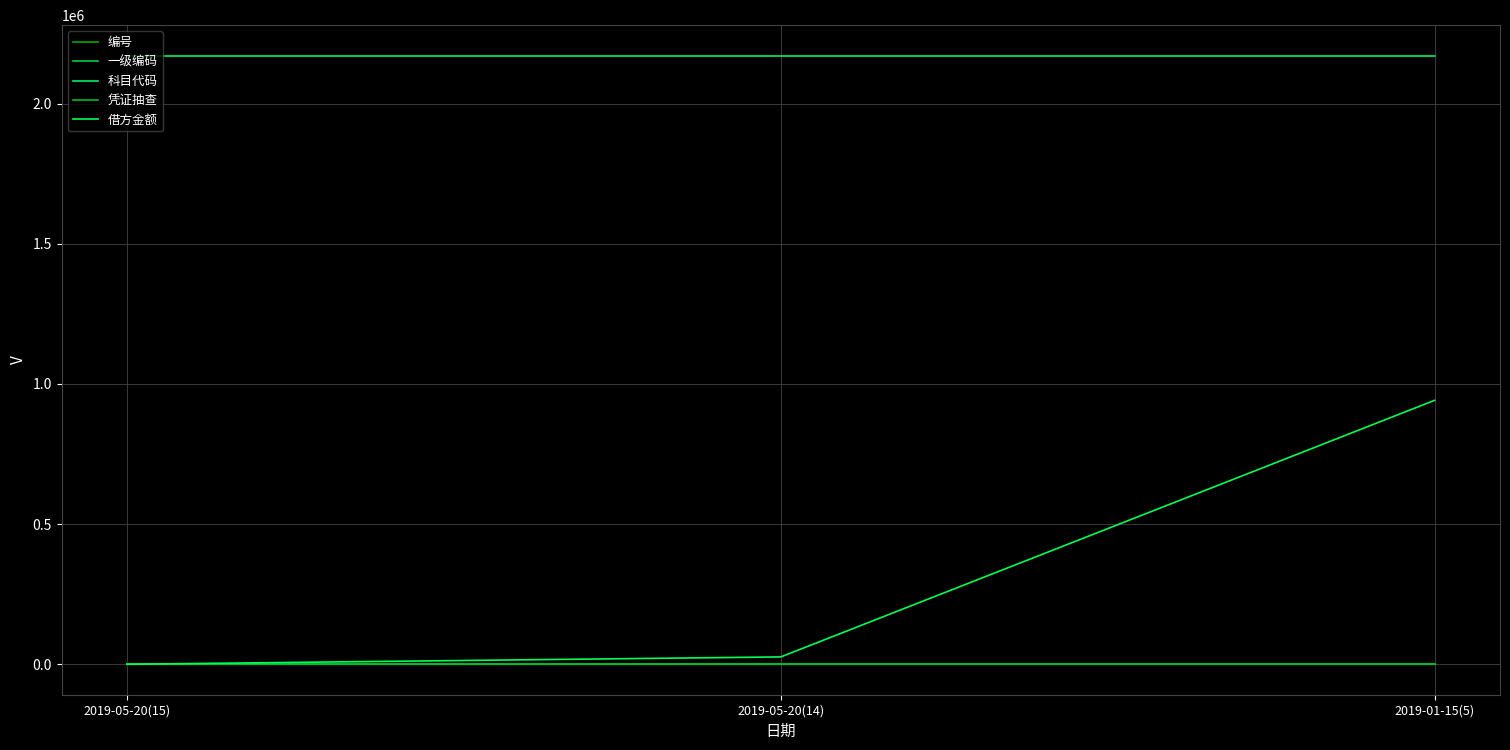

Reading right to left, list all the values displayed in this chart.

编号: 5.0	14.0	15.0
一级编码: 2171.0	2171.0	2171.0
科目代码: 2171006.0	2171006.0	2171006.0
凭证抽查: 0.0	0.0	0.0
借方金额: 941433.1	26323.3	0.0